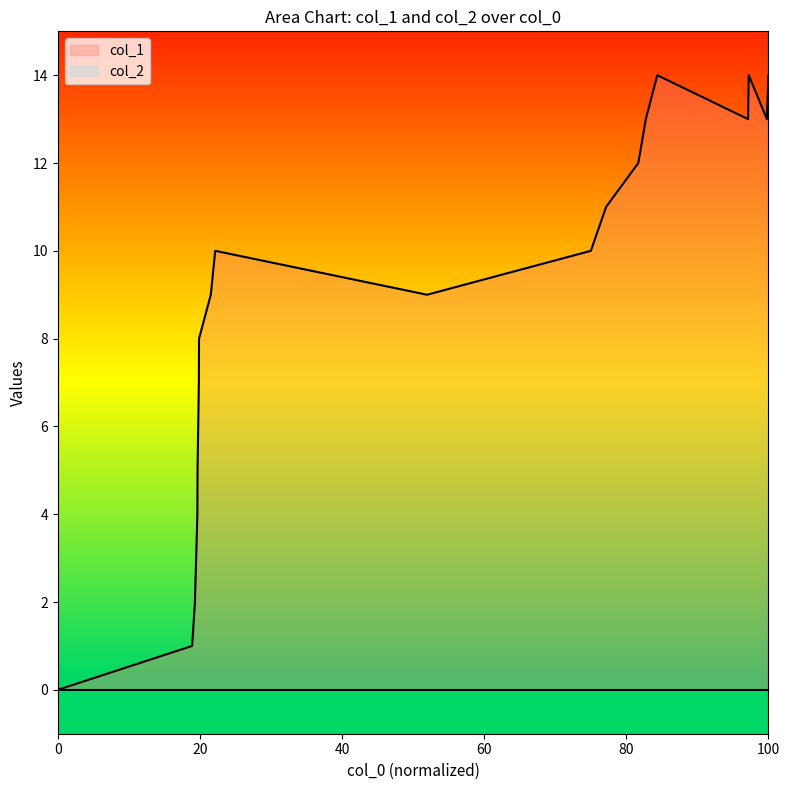

What is the maximum value shown in the chart?

14